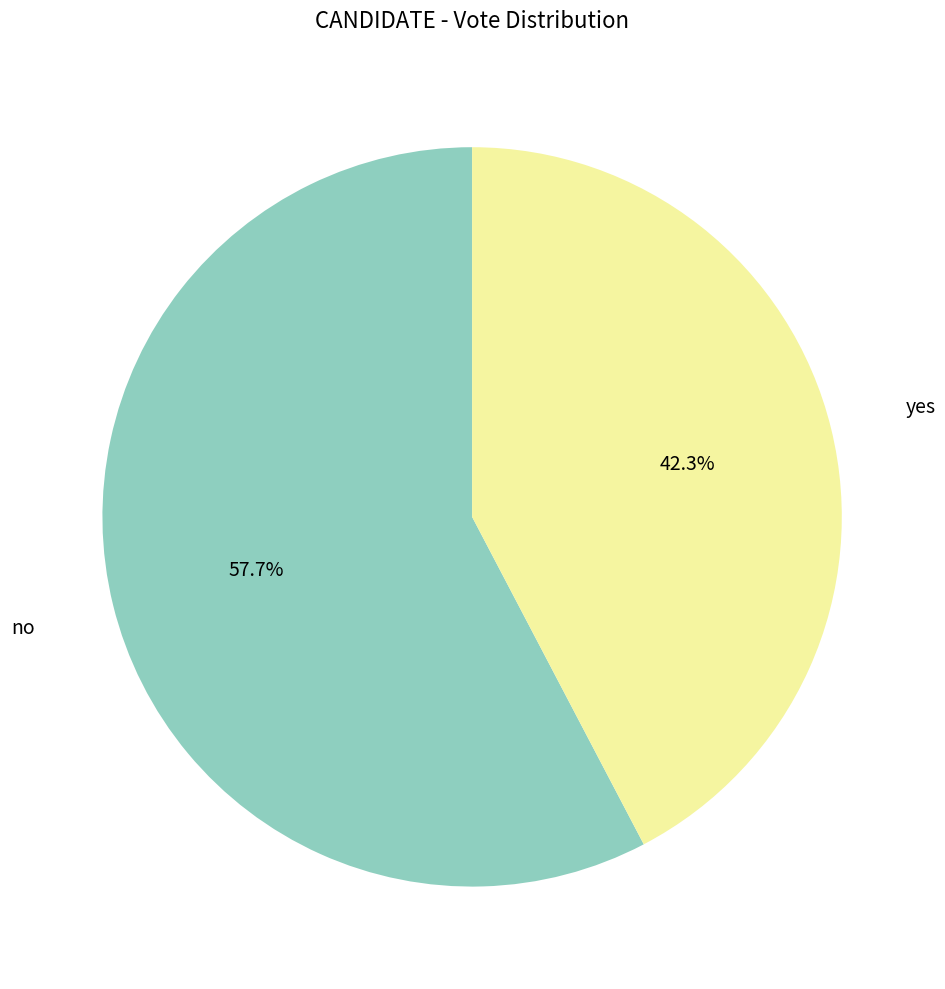

To the nearest percent, what percentage of the pie is no?

58%